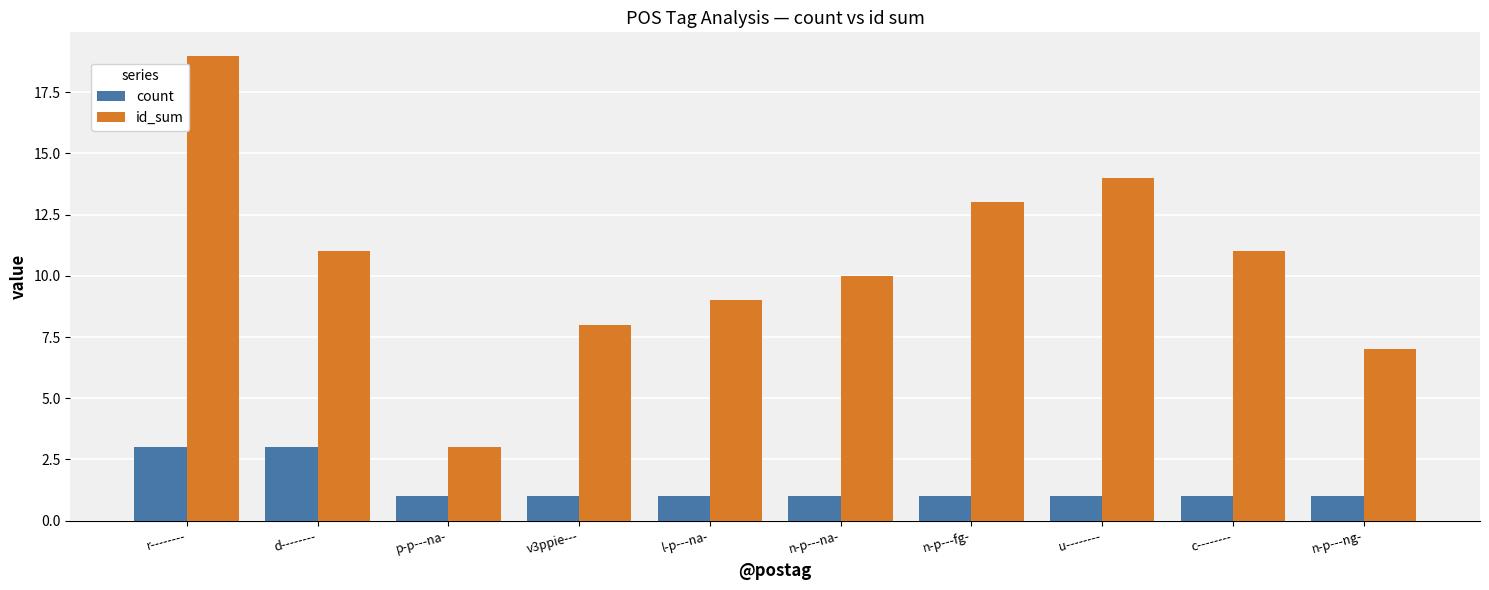

How many groups of bars are there?

10